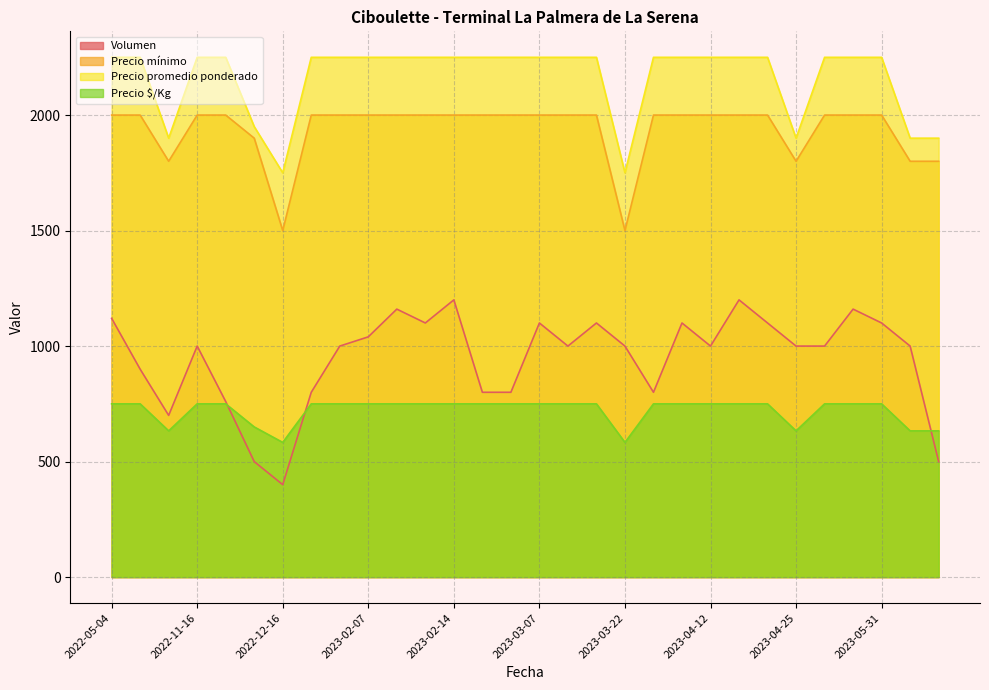

What position from the left is 2023-01-25?

8